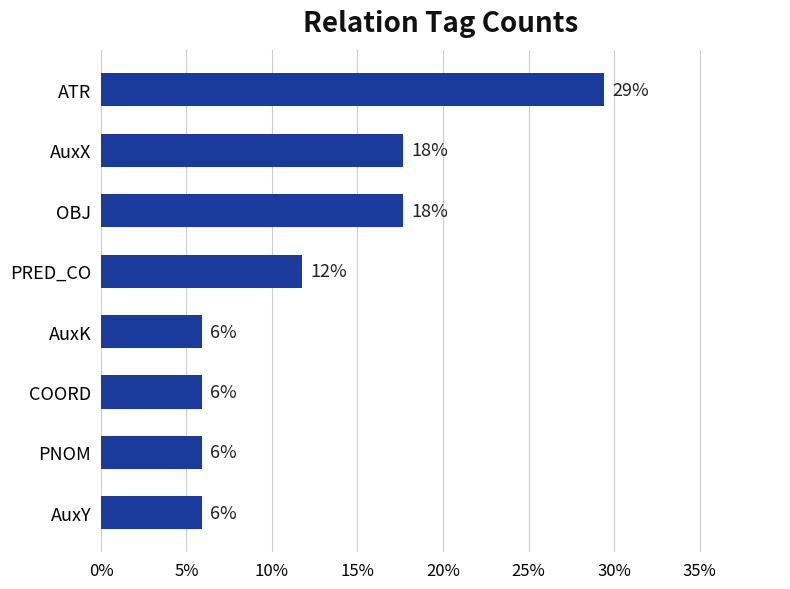

Are the bars horizontal?

Yes